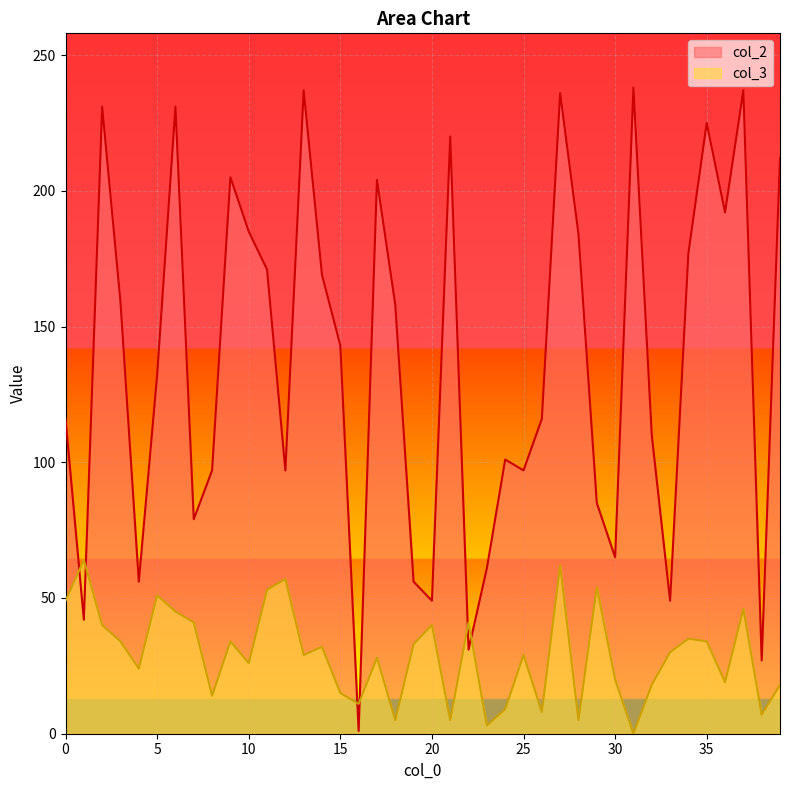

The value of col_2 at 12 is 54. True or false?

False